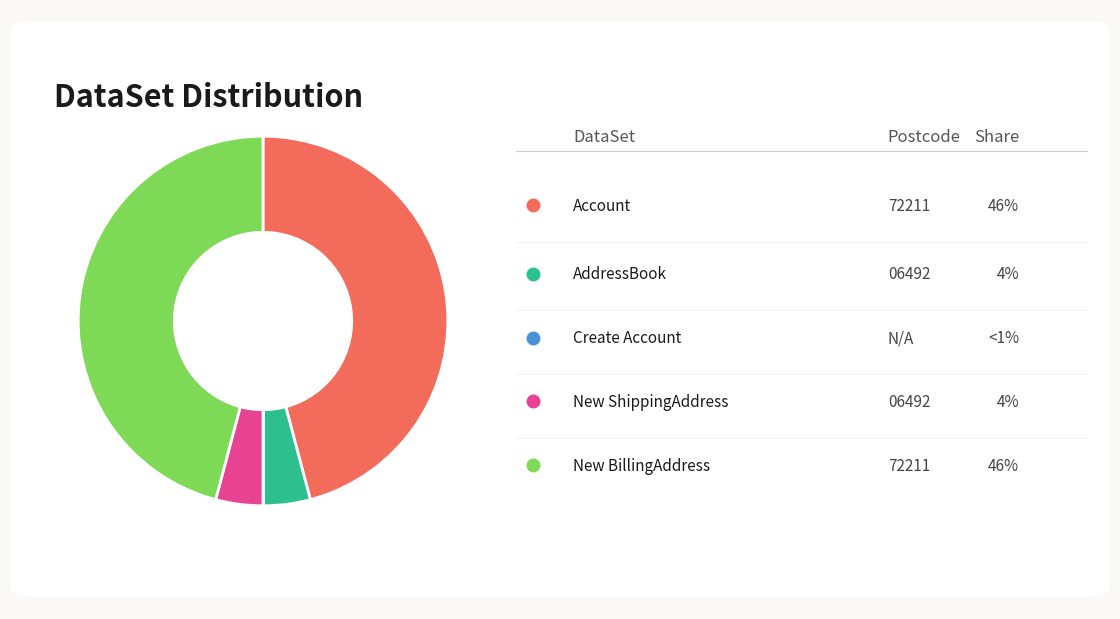

Is there a majority slice in this chart?

No